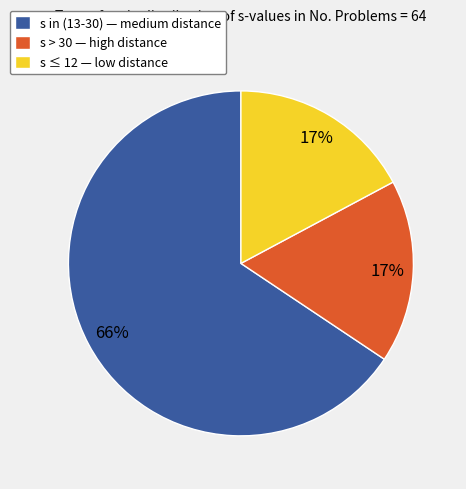

Is the sum of s > 30 — high distance and s in (13-30) — medium distance greater than half?

Yes